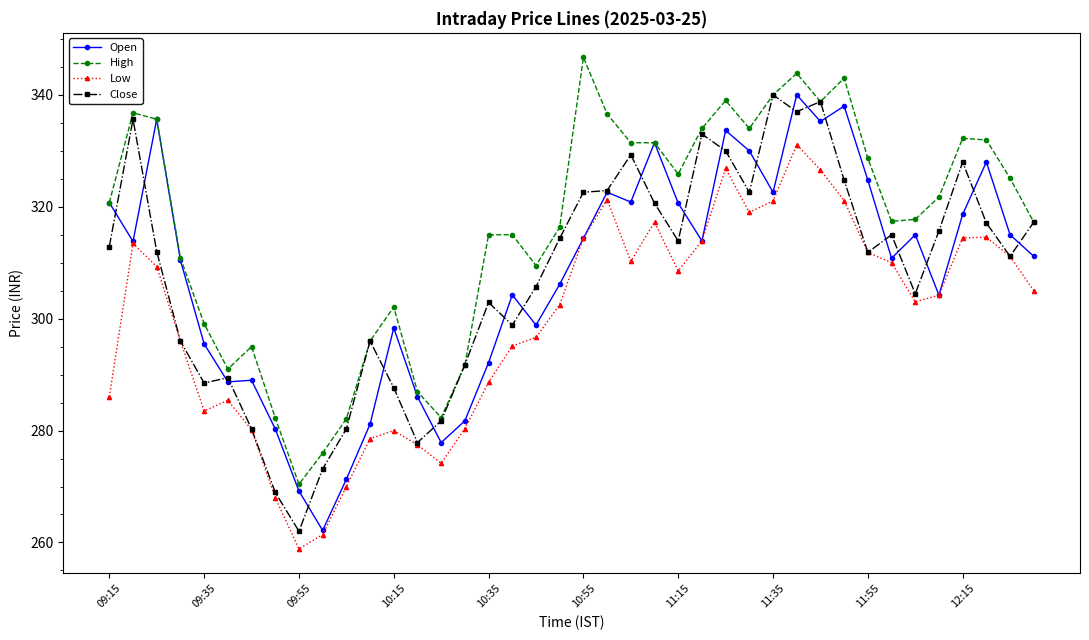

Count the number of categories in the chart.

40